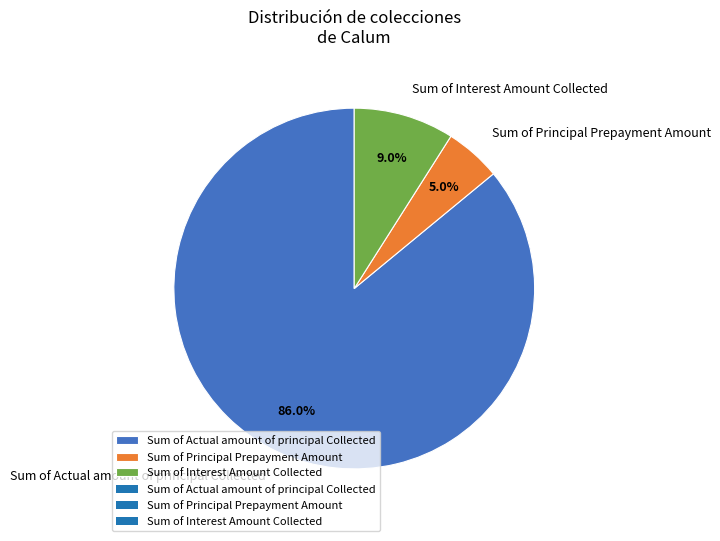

Which slice is the largest?

Sum of Actual amount of principal Collected